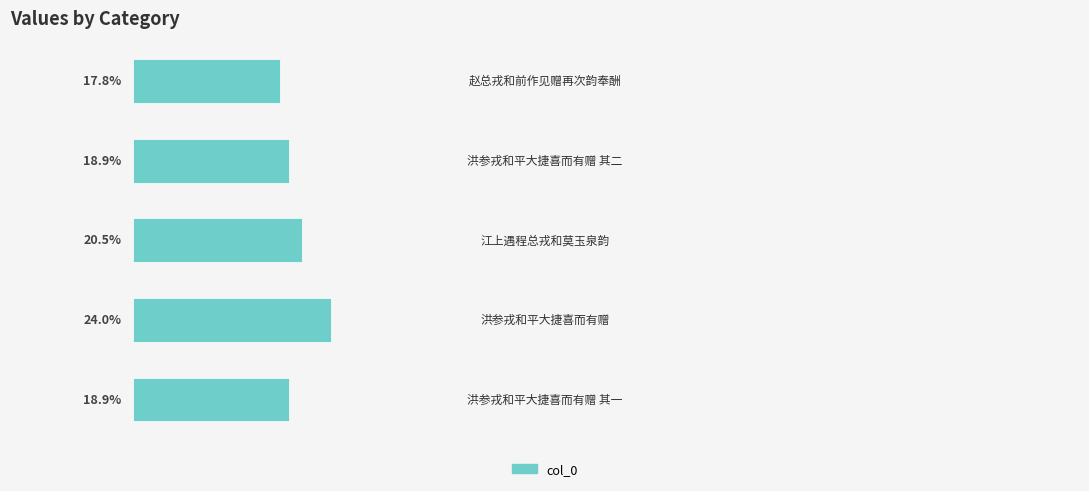

Are the bars horizontal?

Yes